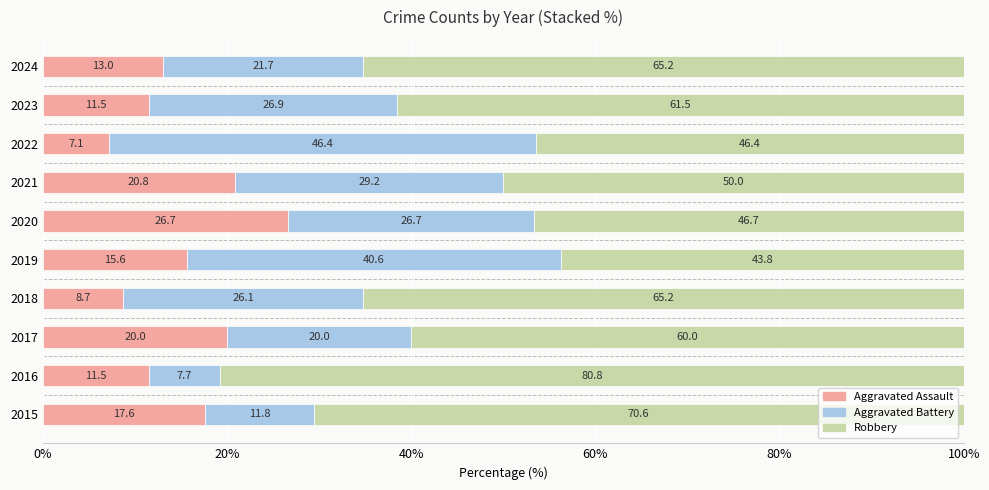

What is the difference between the second highest and minimum values in the Aggravated Assault series?

13.7